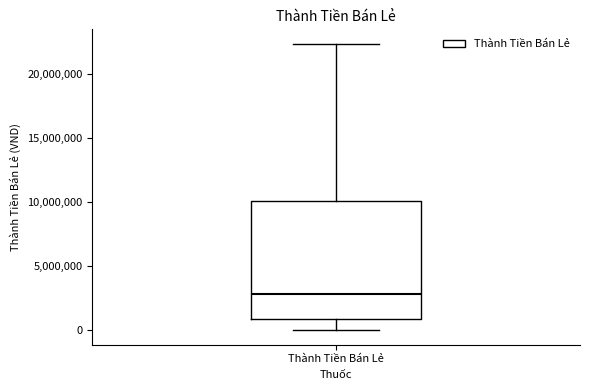

Transcribe this box plot: give where the median line is, the range the box spans, and where the two whiskers end, as read against the y-axis. The values are not printed on the chart, so give them approximately, as read against the axis.

median 3000000, box 1000000 to 10000000, whiskers 0 to 22500000